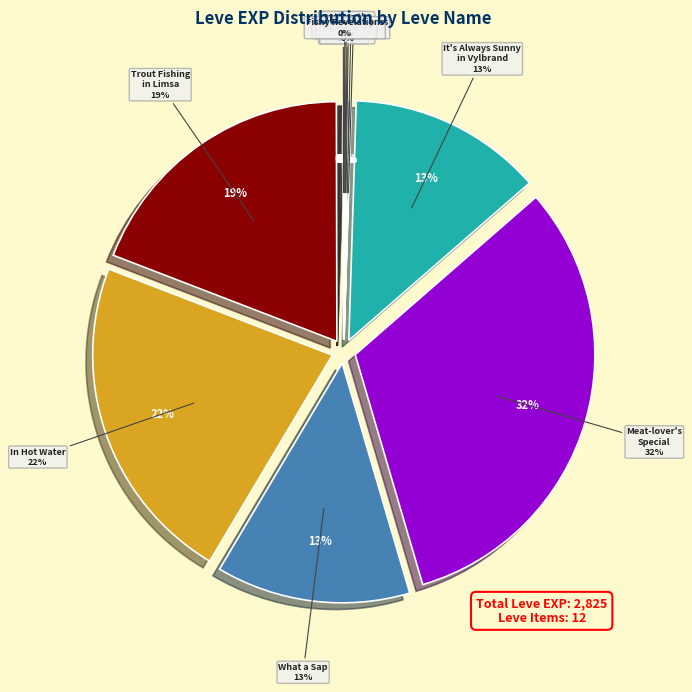

Is the sum of Pork Is a Salty Food and In Hot Water greater than half?

No